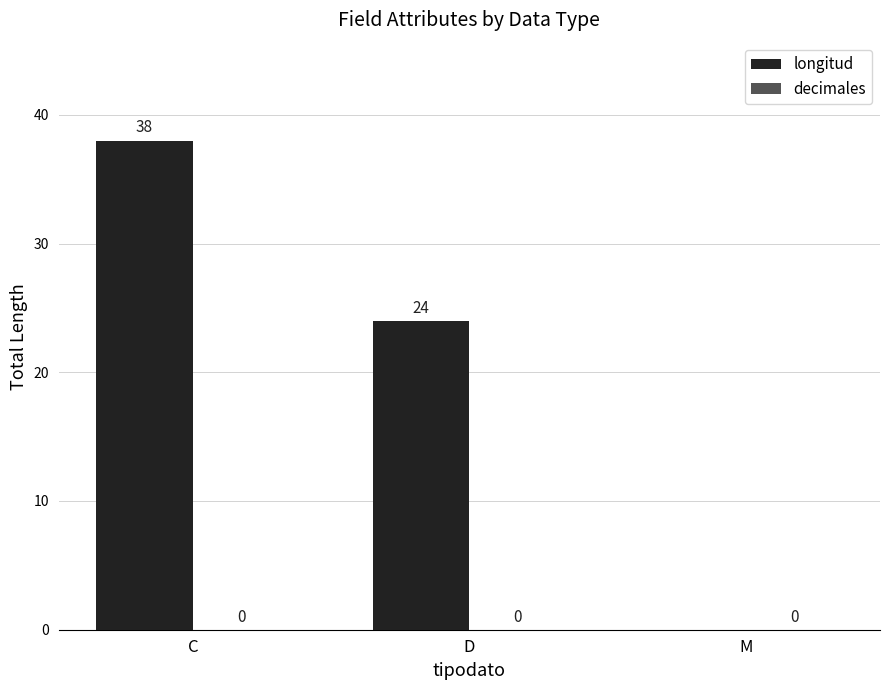

What is the maximum value shown in the chart?

38